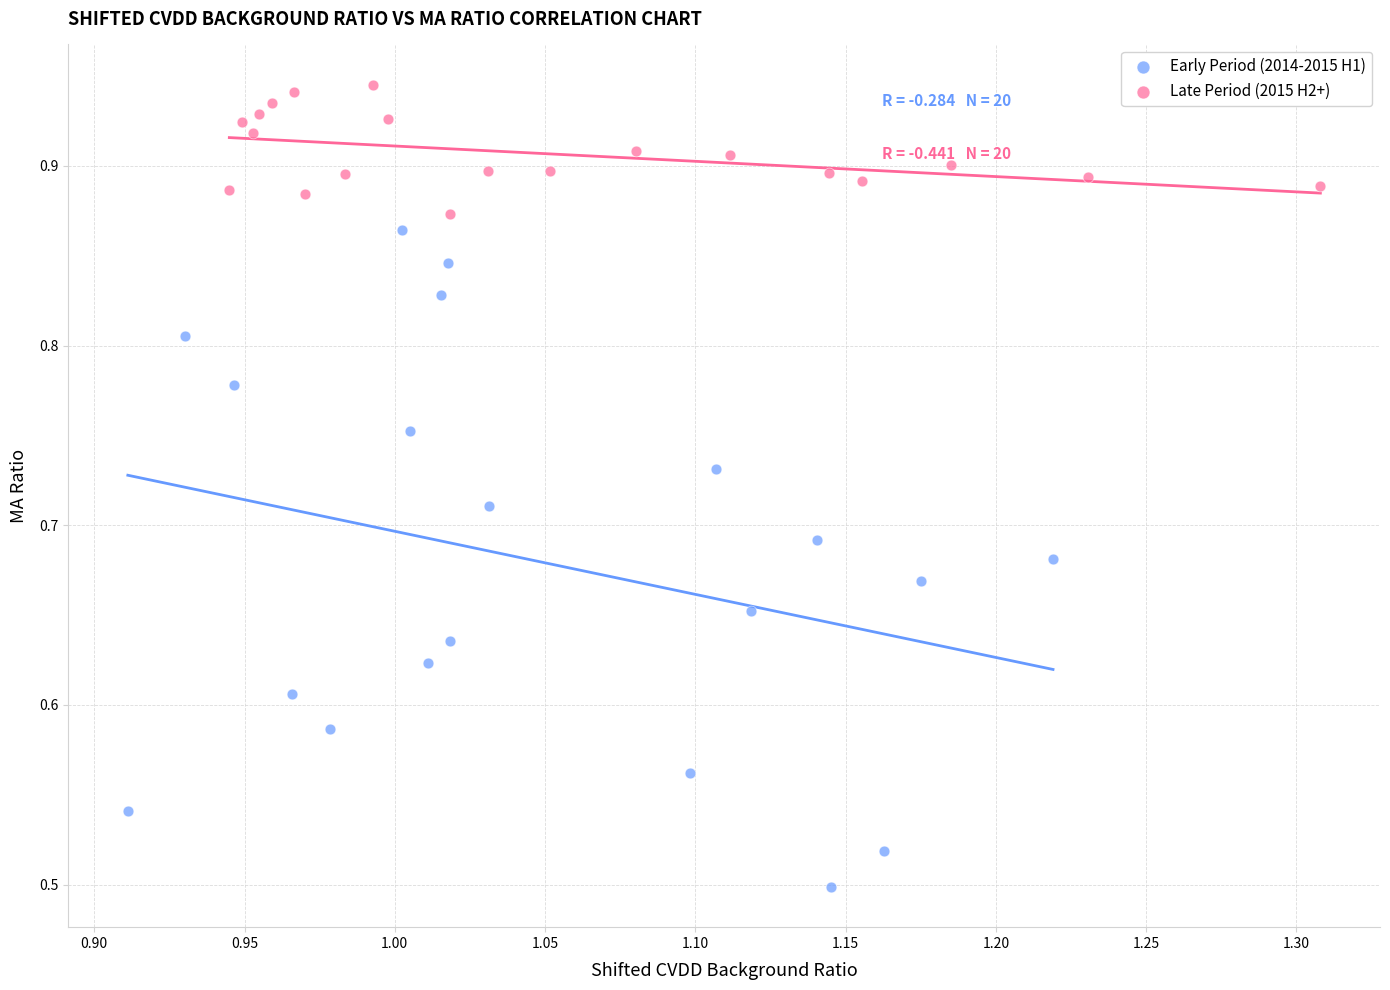

Which series contains the highest Y value?

Late Period (2015 H2+)